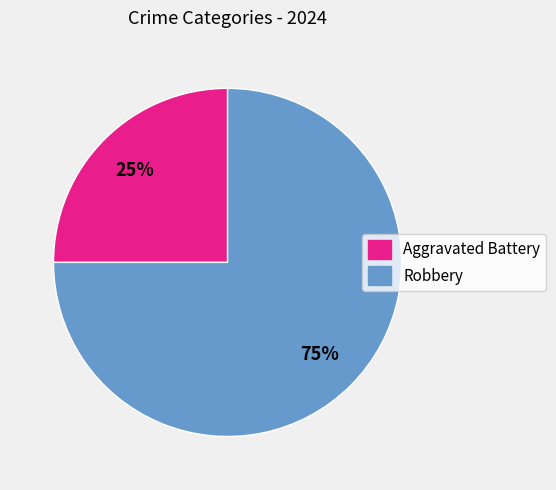

Does Robbery account for over 50% of the chart?

Yes